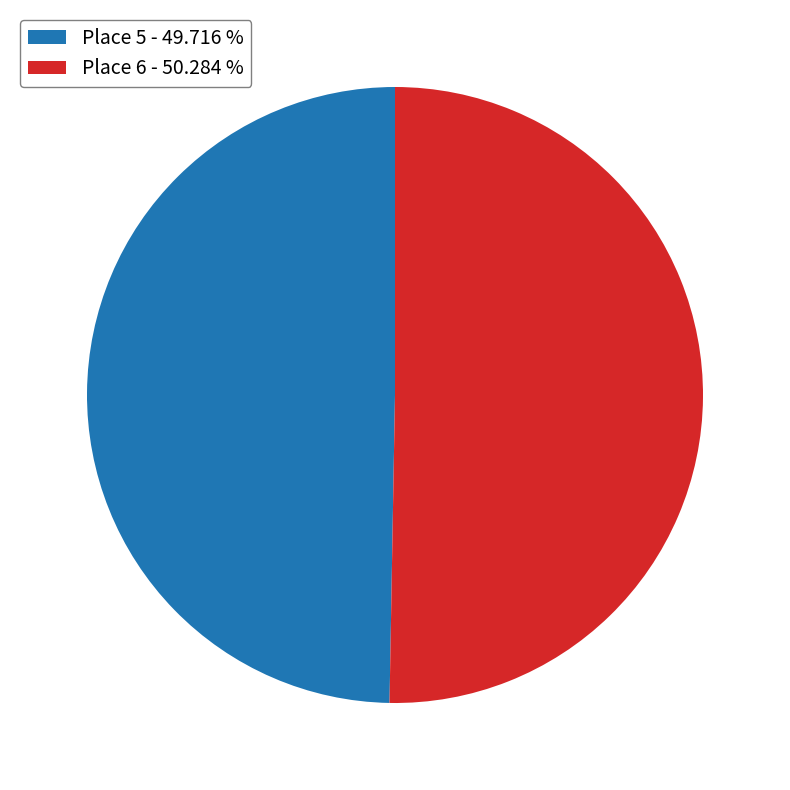

Combined, do Place 6 and Place 5 account for over 50%?

Yes